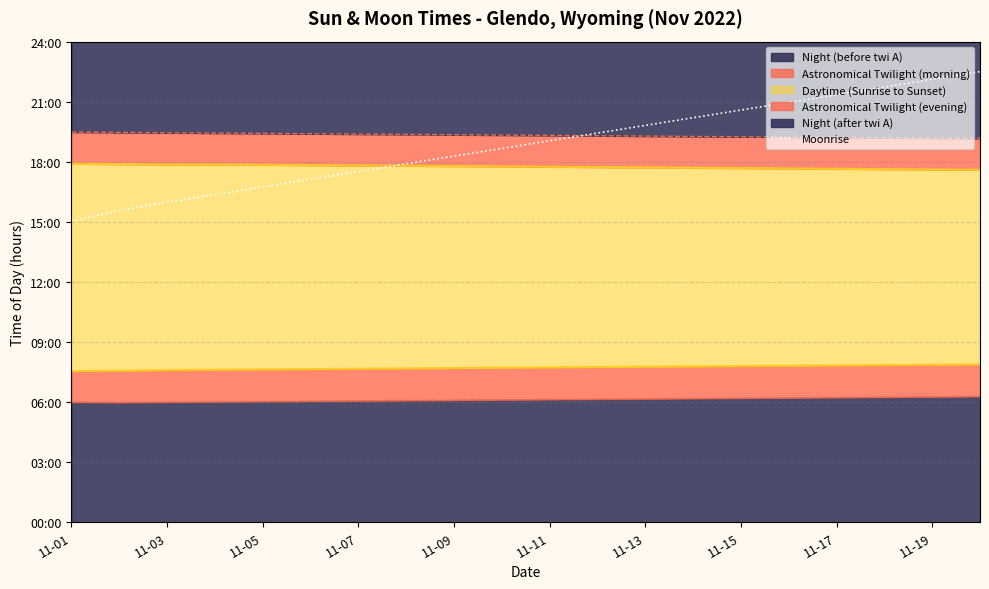

Count the number of values greater than 19.

10